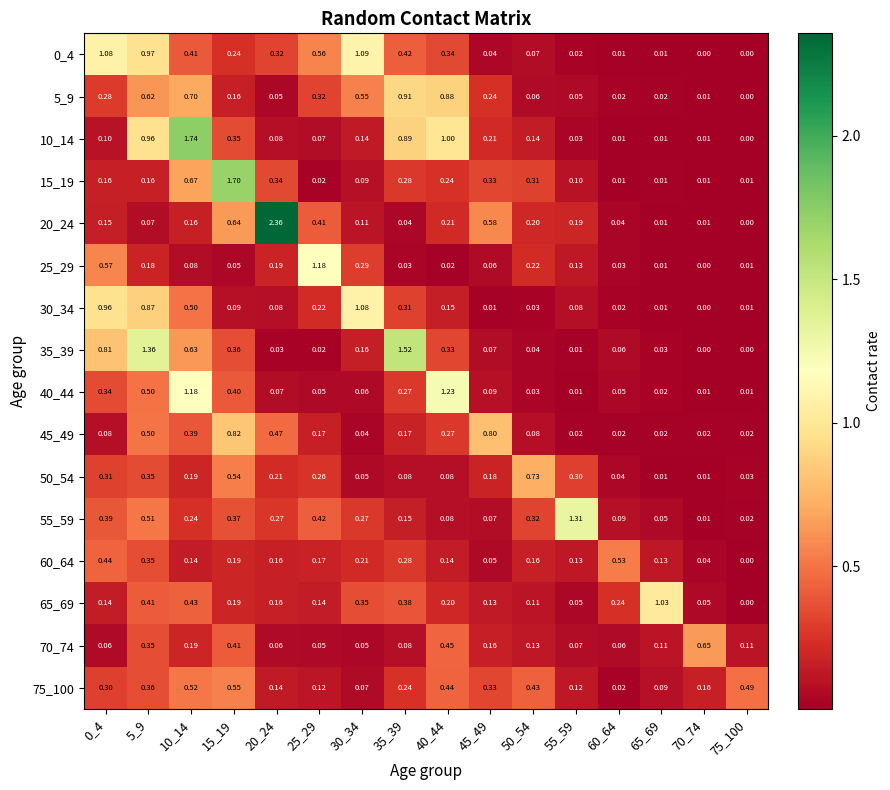

Is the value of 65_69 at 10_14 greater than the value of 45_49 at 15_19?

No